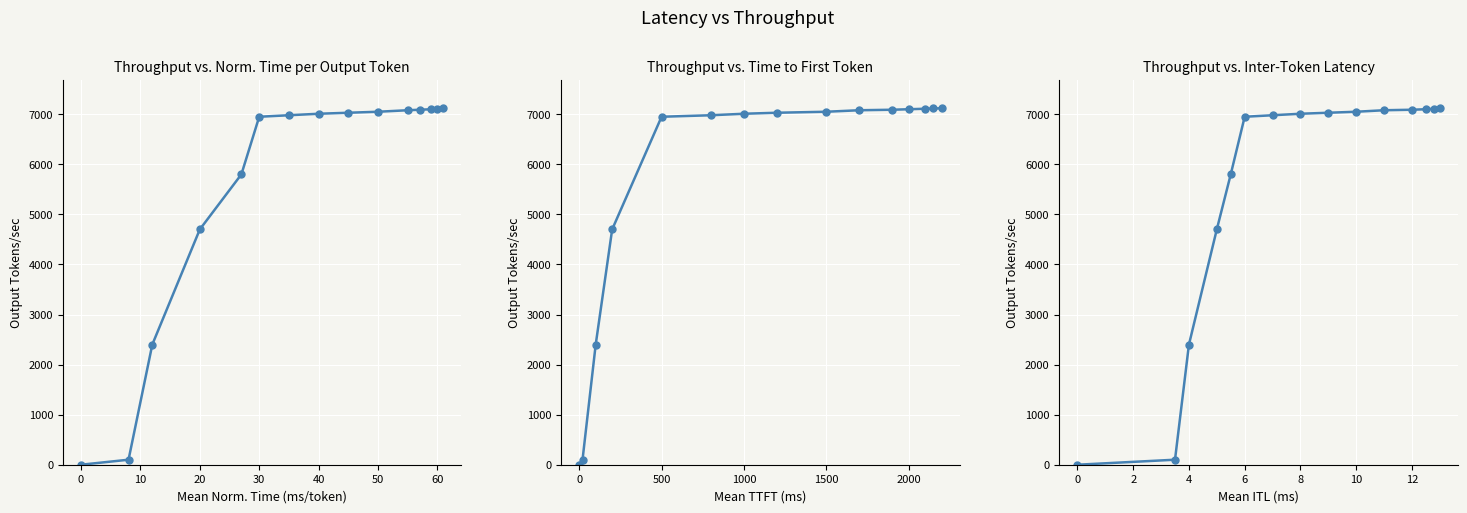

How many series are shown in this chart?

1